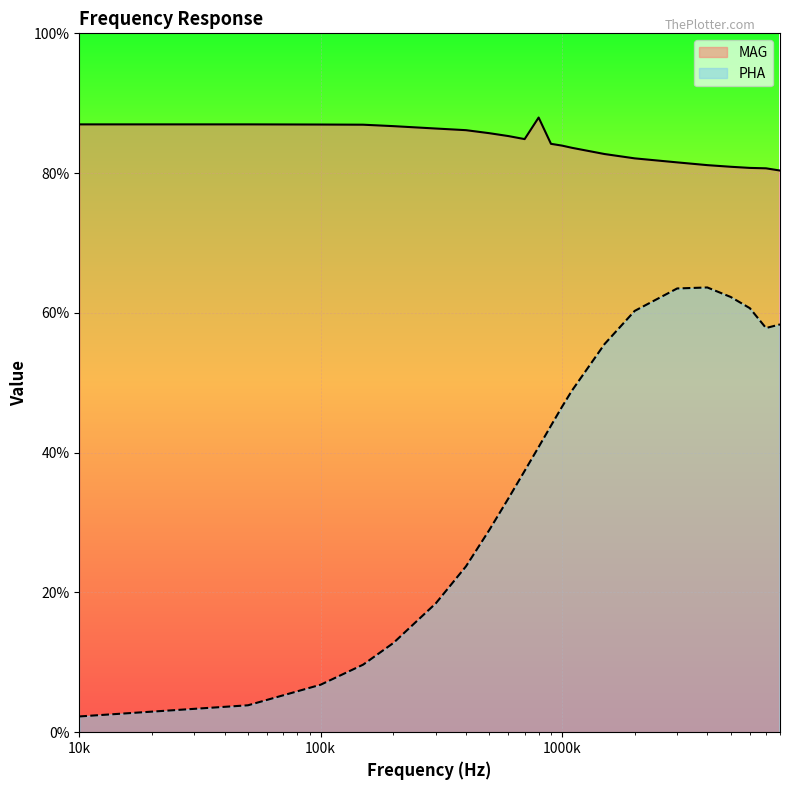

How many data points in PHA are above 43?

11